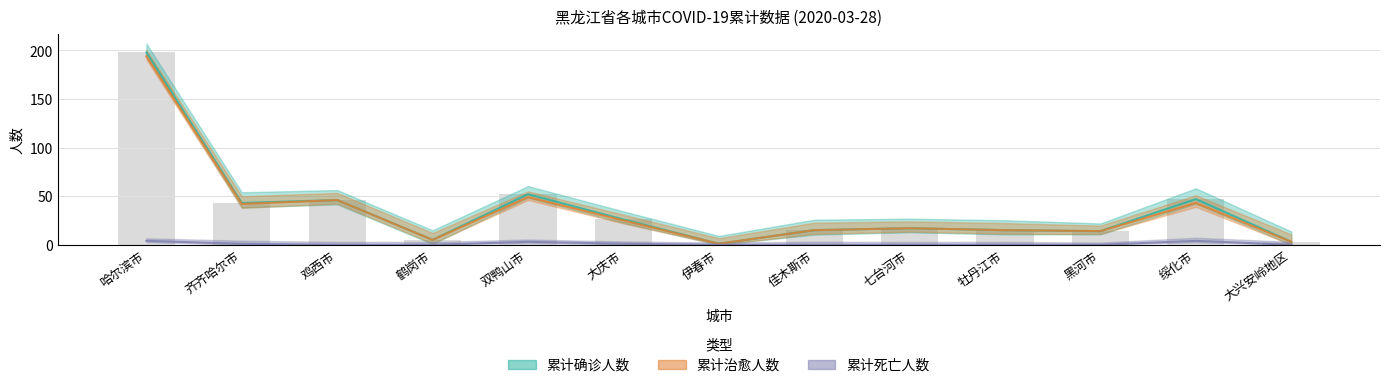

Between 绥化市 and 大庆市, which is larger?

绥化市